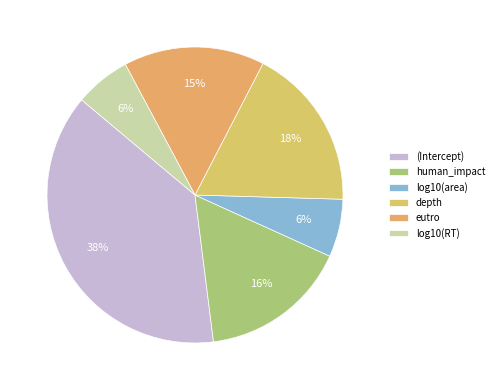

To the nearest percent, what is the difference between the largest and smallest slice percentages?

32%